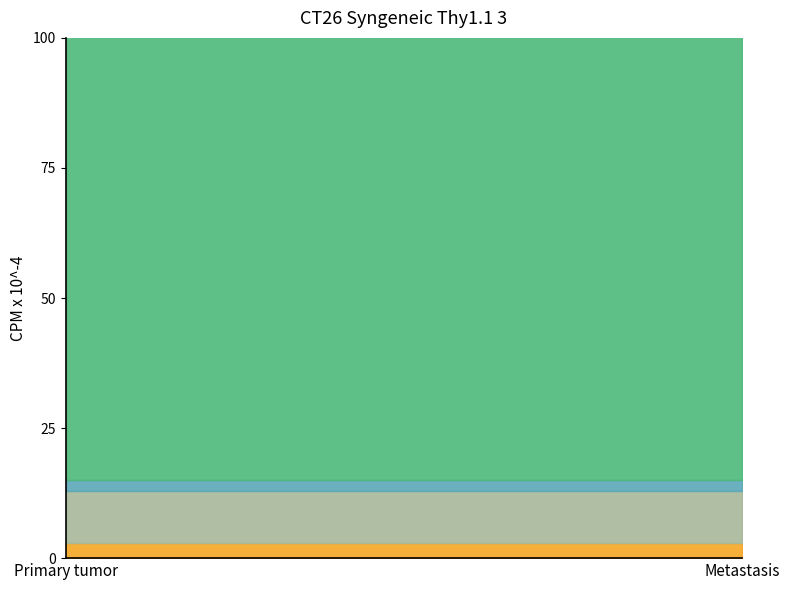

Does the chart have visible grid lines?

No